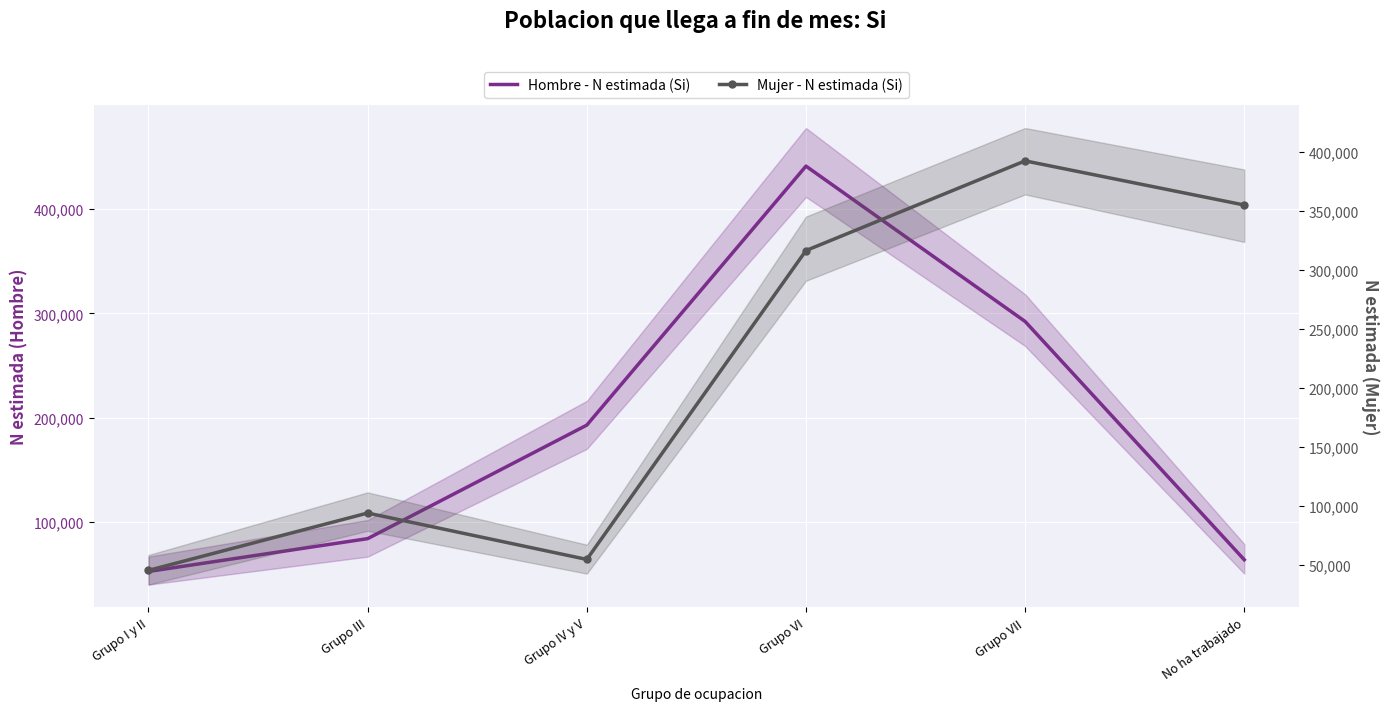

Reading left to right, transcribe all the data shown in this chart.

Hombre - N estimada (Si): 52701	84142	192891	441010	292204	63917
Mujer - N estimada (Si): 45373	93946	54649	316268	392242	354844